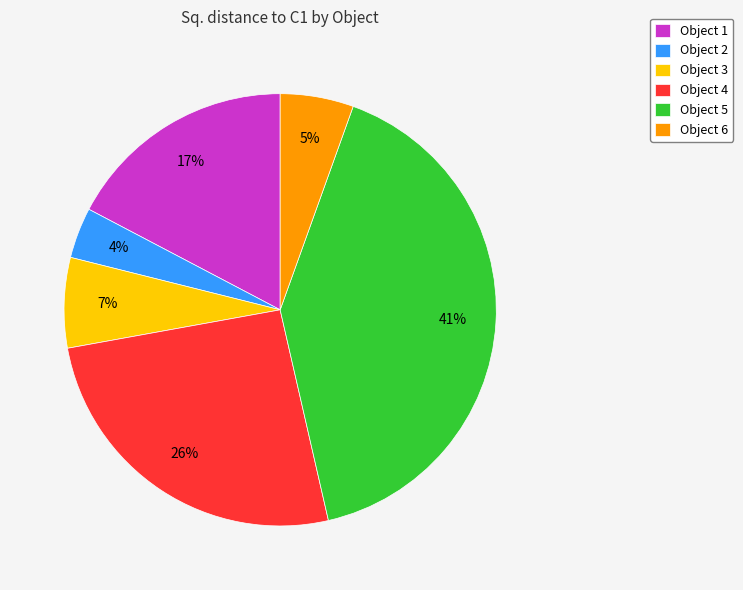

Which category has the smallest portion of the pie?

Object 2